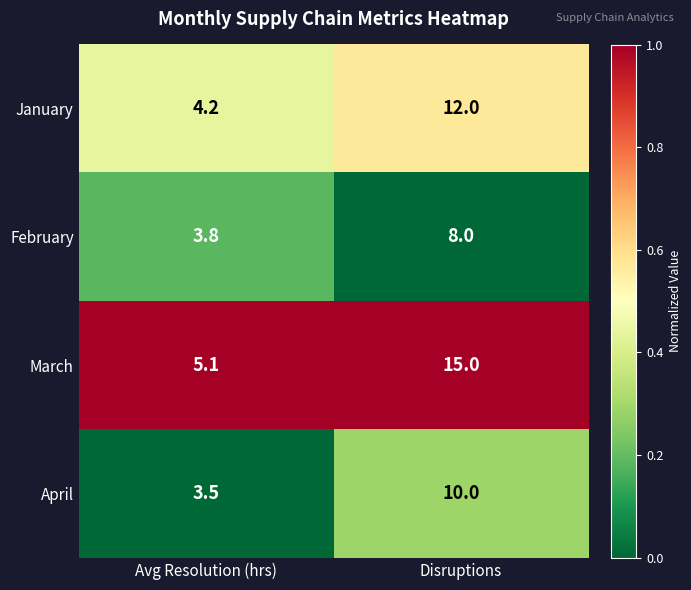

List the series in order of their peak value, highest first.

March, January, April, February